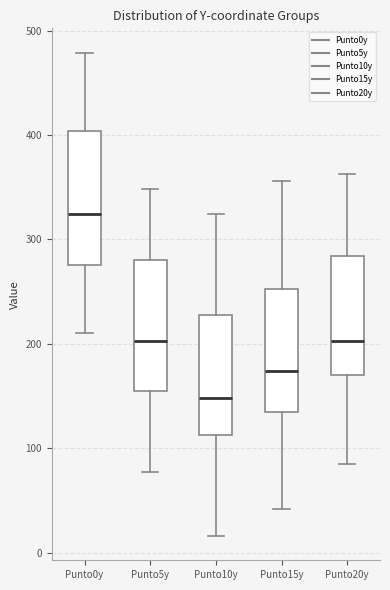

Where does the lower whisker of the box for Punto5y end on the y-axis? The values are not printed on the chart, so give them approximately, as read against the axis.

80